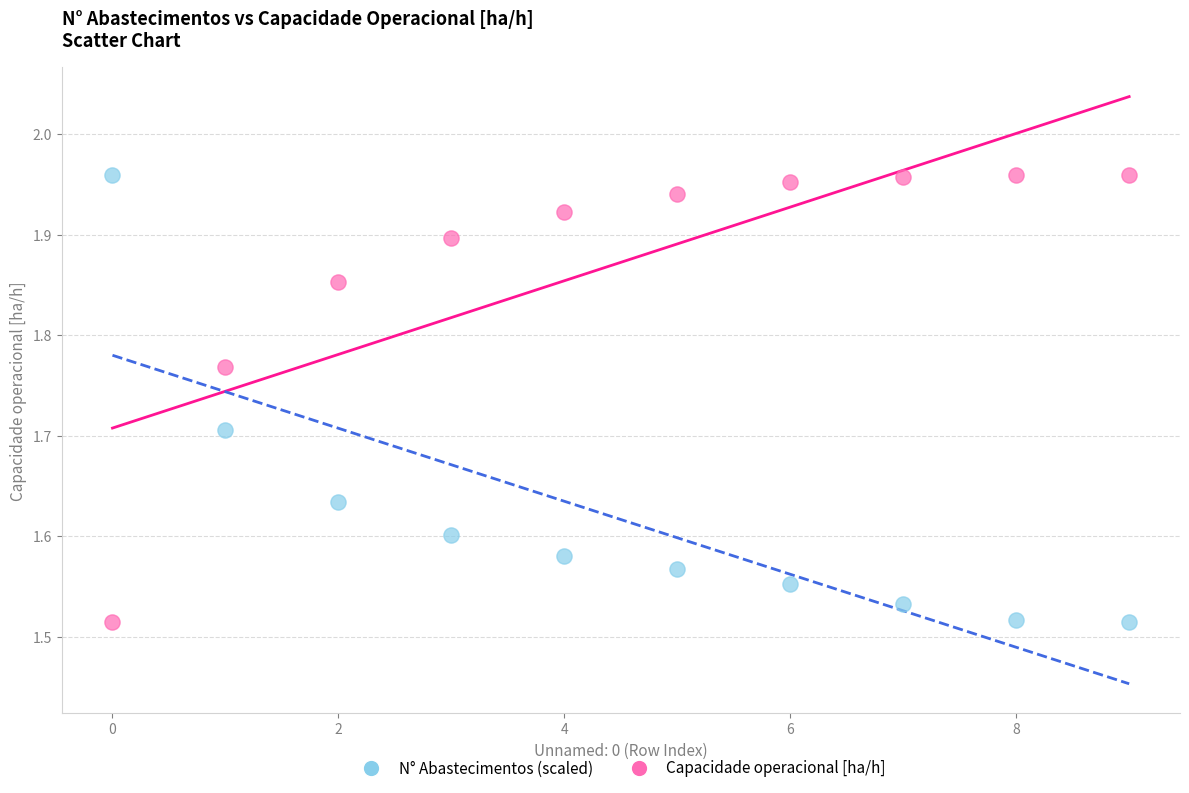

Across all data points, what is the range of Y values (max minus min)?

0.4